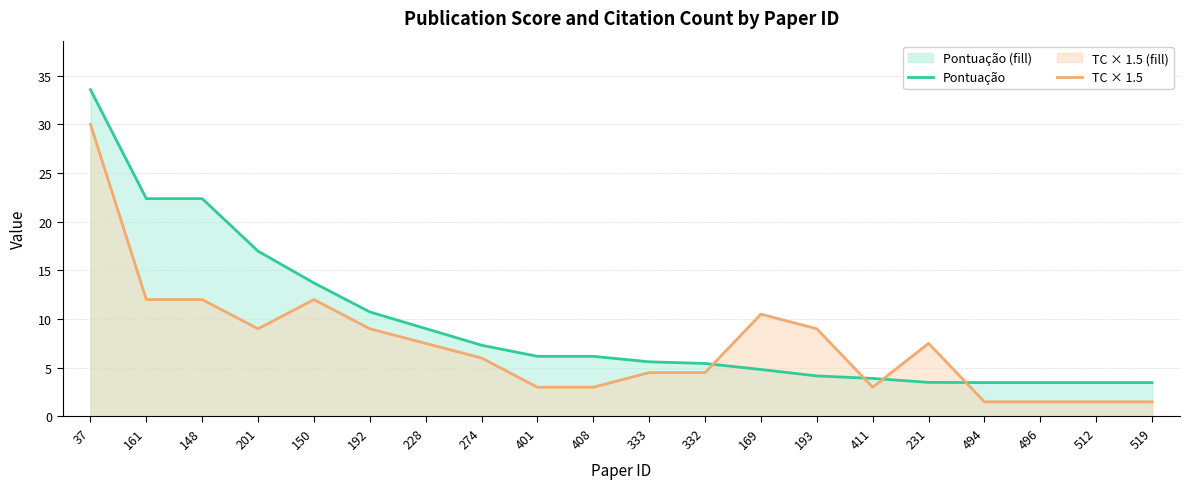

What is the maximum value for Pontuação?

33.6